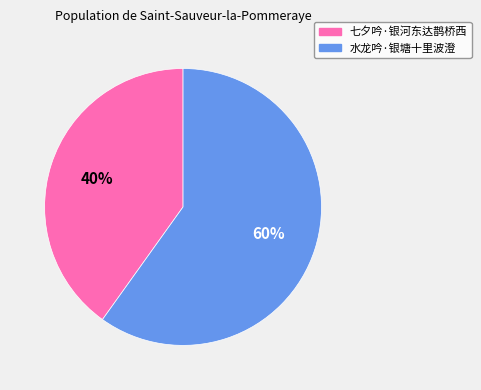

Combined, do 水龙吟·银塘十里波澄 and 七夕吟·银河东达鹊桥西 account for over 50%?

Yes